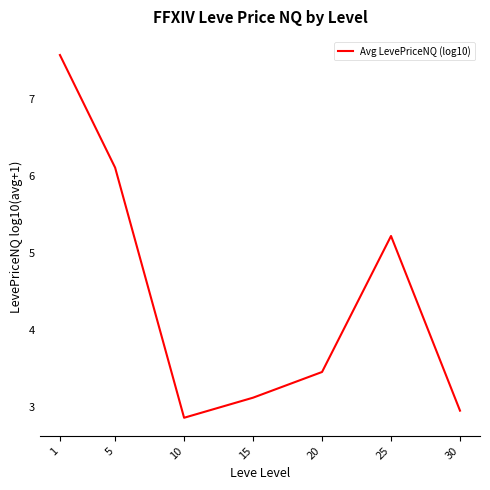

Reading left to right, extract all data points from this chart.

1=7.6	5=6.1	10=2.9	15=3.1	20=3.5	25=5.2	30=3.0